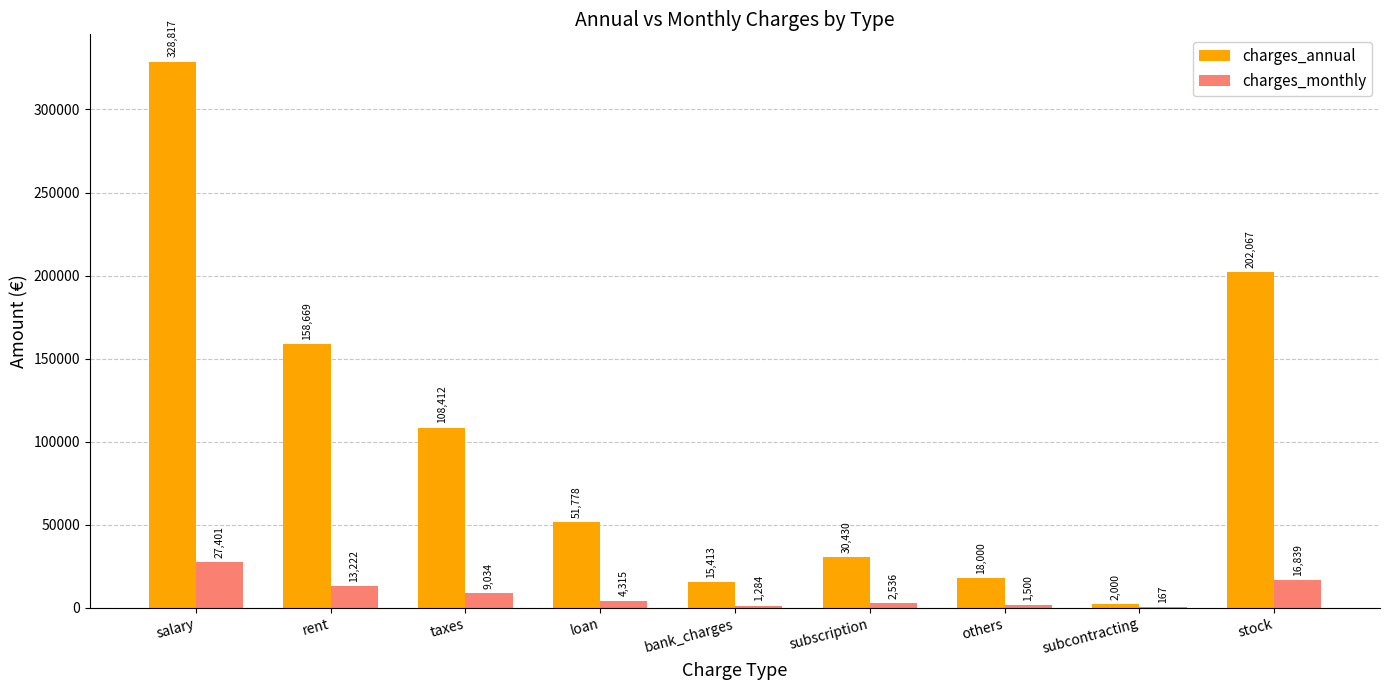

How many groups of bars are there?

9